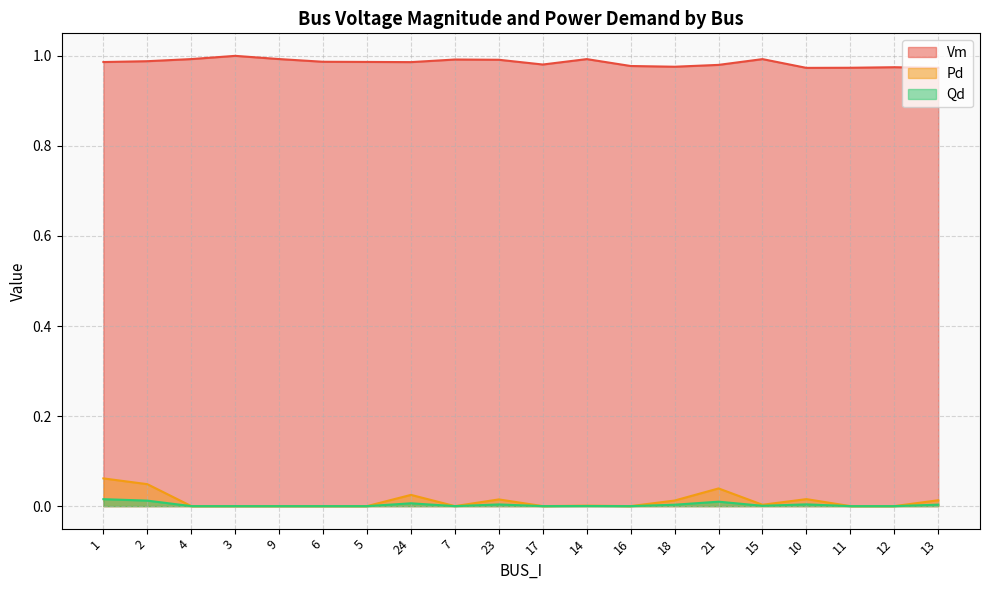

Which series changed the most between 24 and 16?

Pd